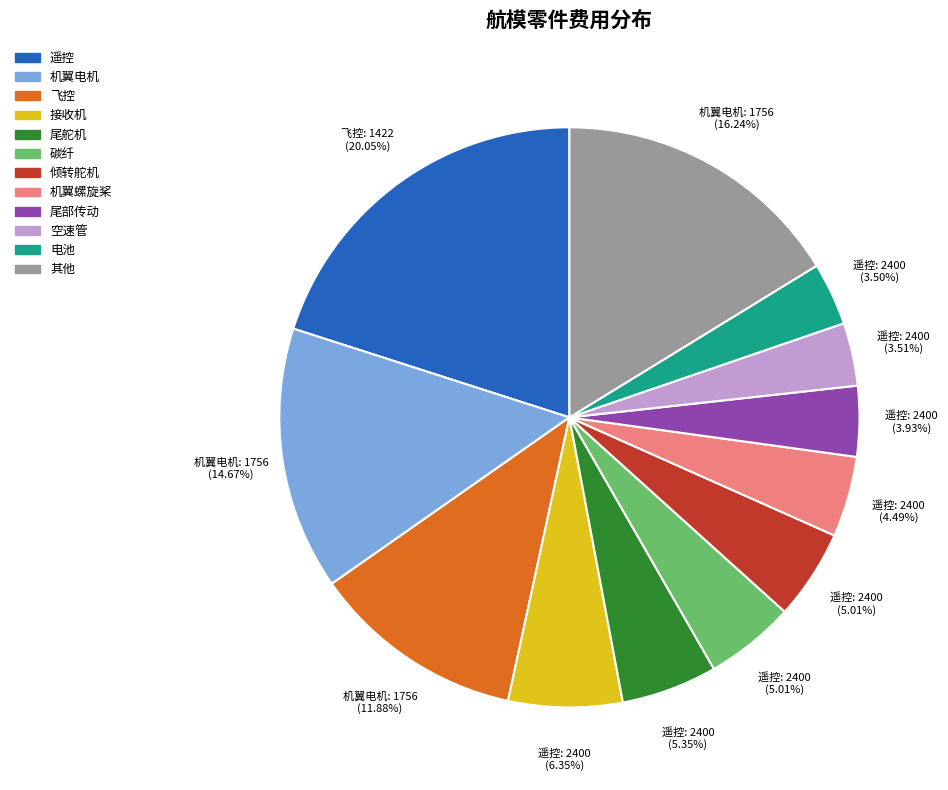

Is there any slice that represents more than half of the pie?

No